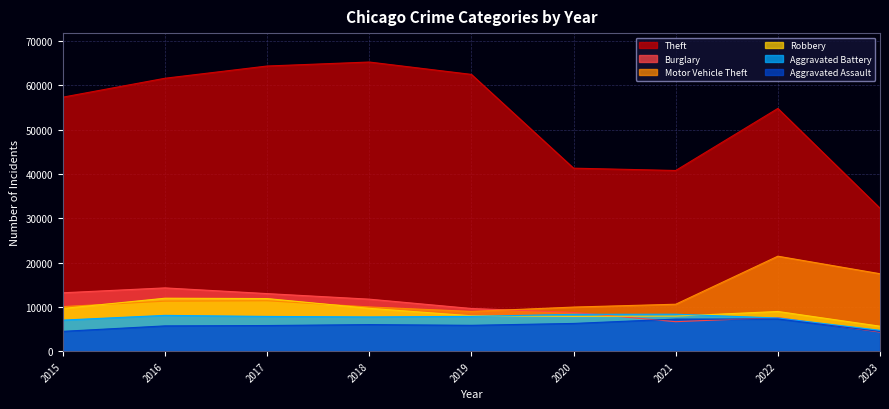

Which has a higher value, 2015 or 2018?

2018